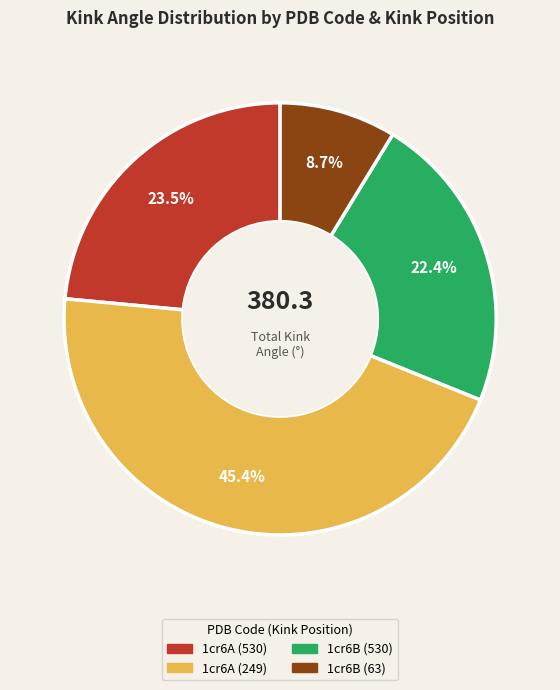

How many segments does this pie chart have?

4